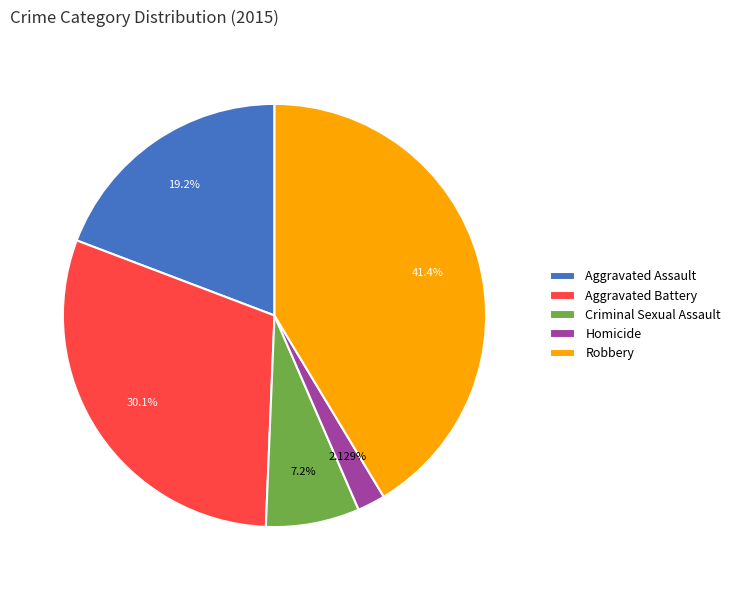

Rank the categories by value from lowest to highest.

Homicide, Criminal Sexual Assault, Aggravated Assault, Aggravated Battery, Robbery